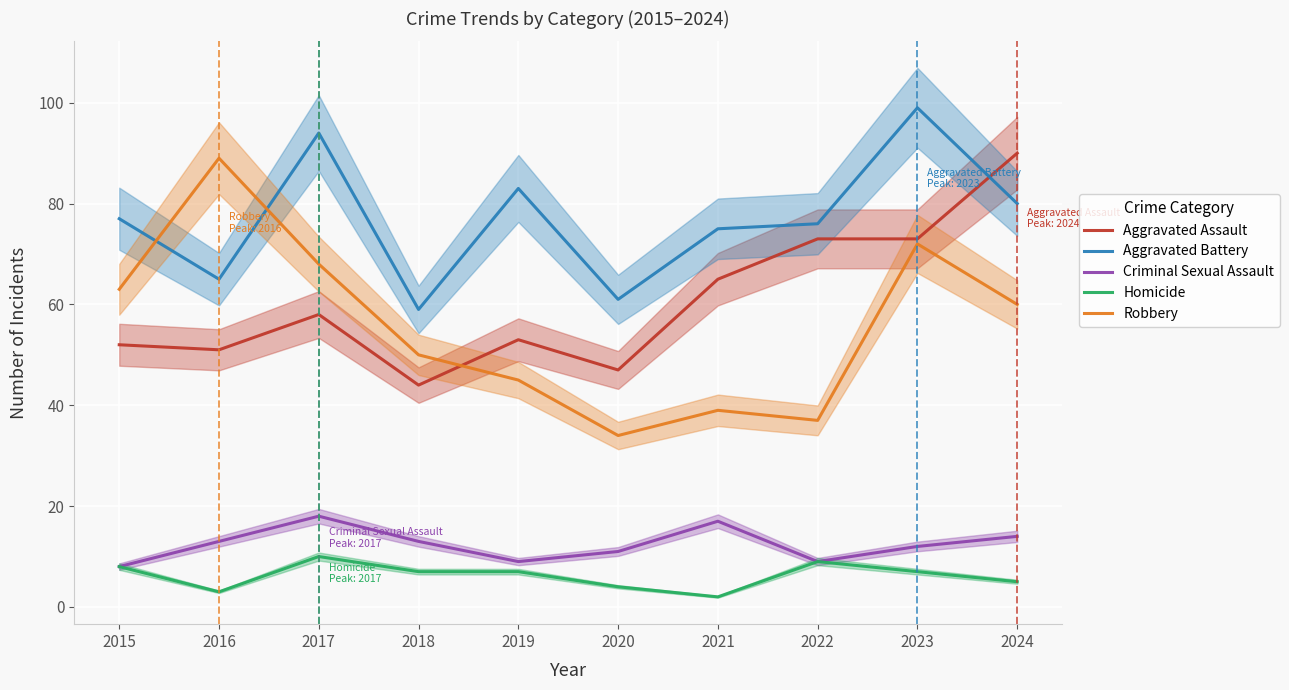

Reading right to left, what are all the values shown in this chart?

Aggravated Assault: 2024=90	2023=73	2022=73	2021=65	2020=47	2019=53	2018=44	2017=58	2016=51	2015=52
Aggravated Battery: 2024=80	2023=99	2022=76	2021=75	2020=61	2019=83	2018=59	2017=94	2016=65	2015=77
Criminal Sexual Assault: 2024=14	2023=12	2022=9	2021=17	2020=11	2019=9	2018=13	2017=18	2016=13	2015=8
Homicide: 2024=5	2023=7	2022=9	2021=2	2020=4	2019=7	2018=7	2017=10	2016=3	2015=8
Robbery: 2024=60	2023=72	2022=37	2021=39	2020=34	2019=45	2018=50	2017=68	2016=89	2015=63